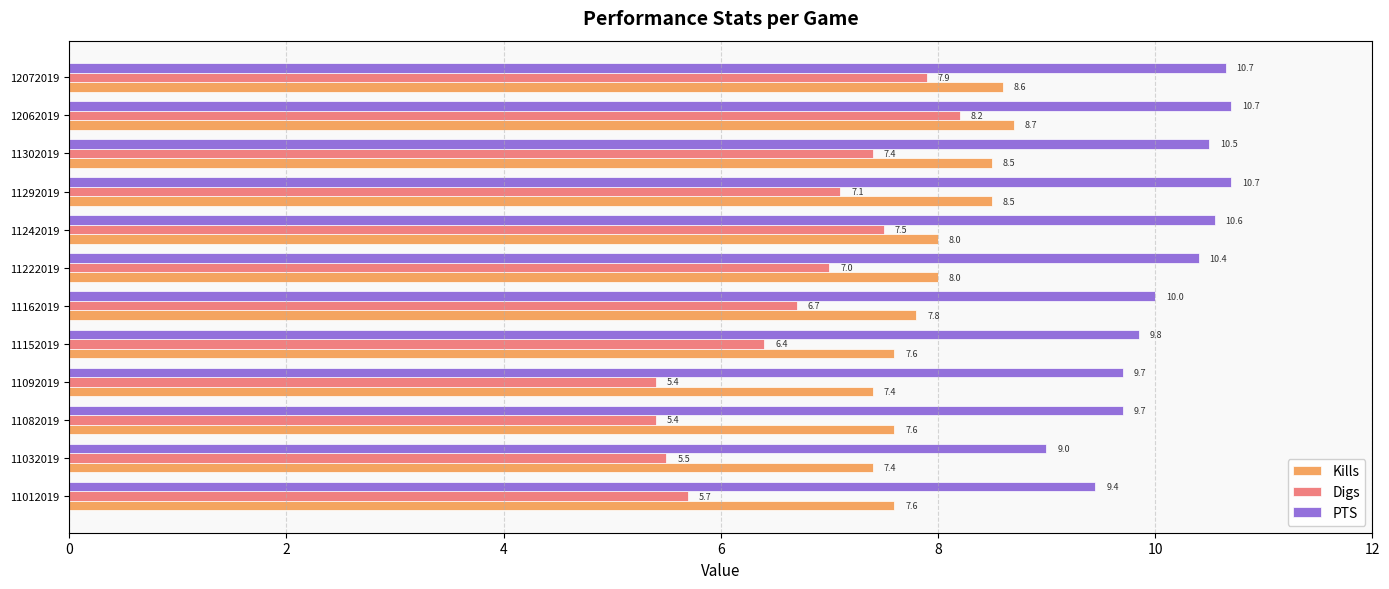

At which category is the sum across all series the highest?

12062019